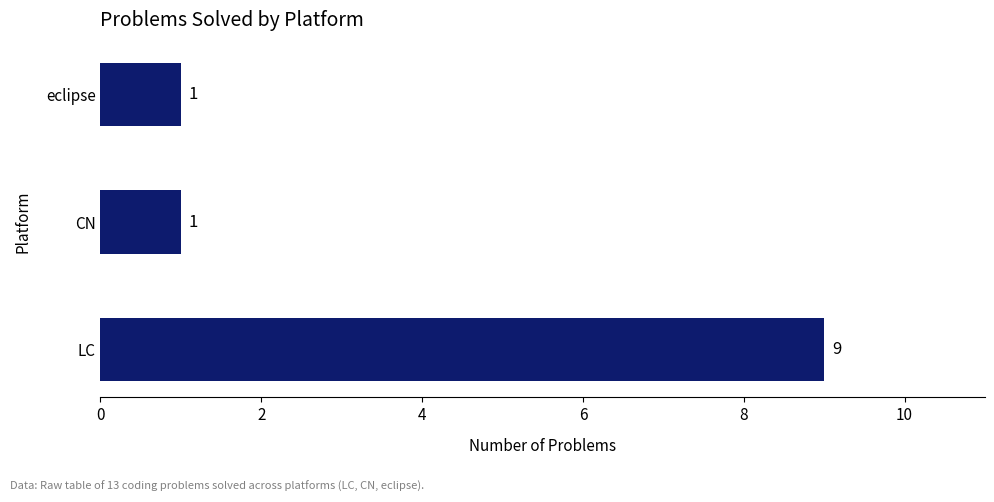

Reading bottom to top, transcribe all the data shown in this chart.

LC=9	CN=1	eclipse=1